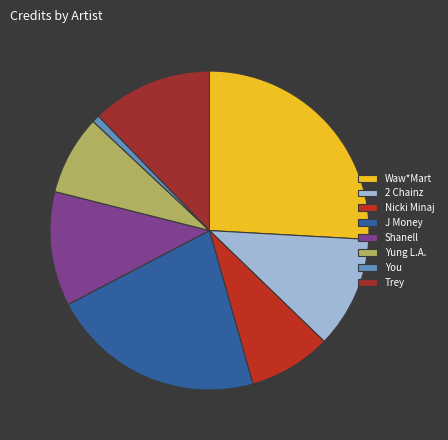

How many segments does this pie chart have?

8